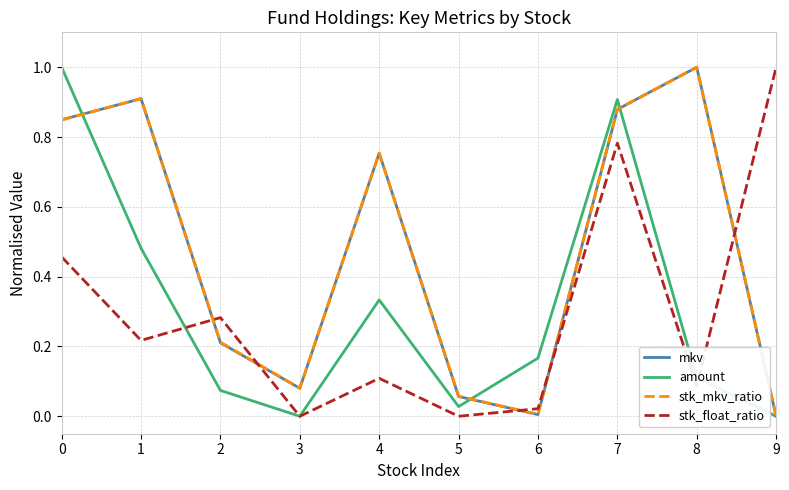

The value of amount at 2 is 0.0. True or false?

False